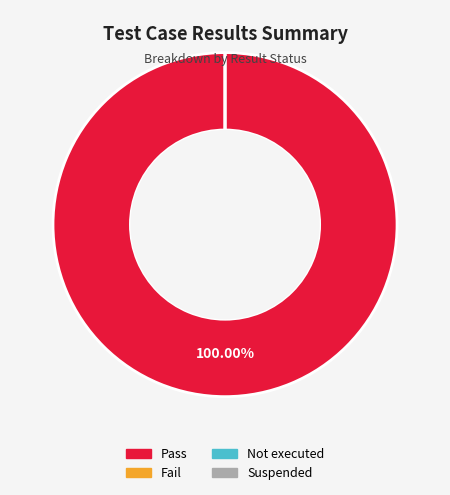

What is the smallest slice in the pie chart?

Fail